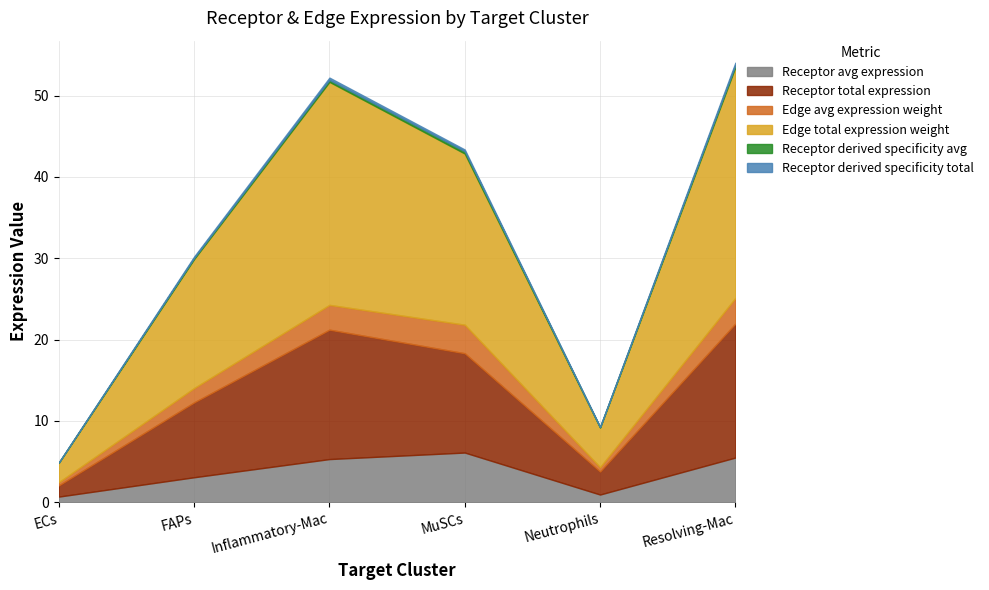

Which series has the widest spread of values?

Edge total expression weight